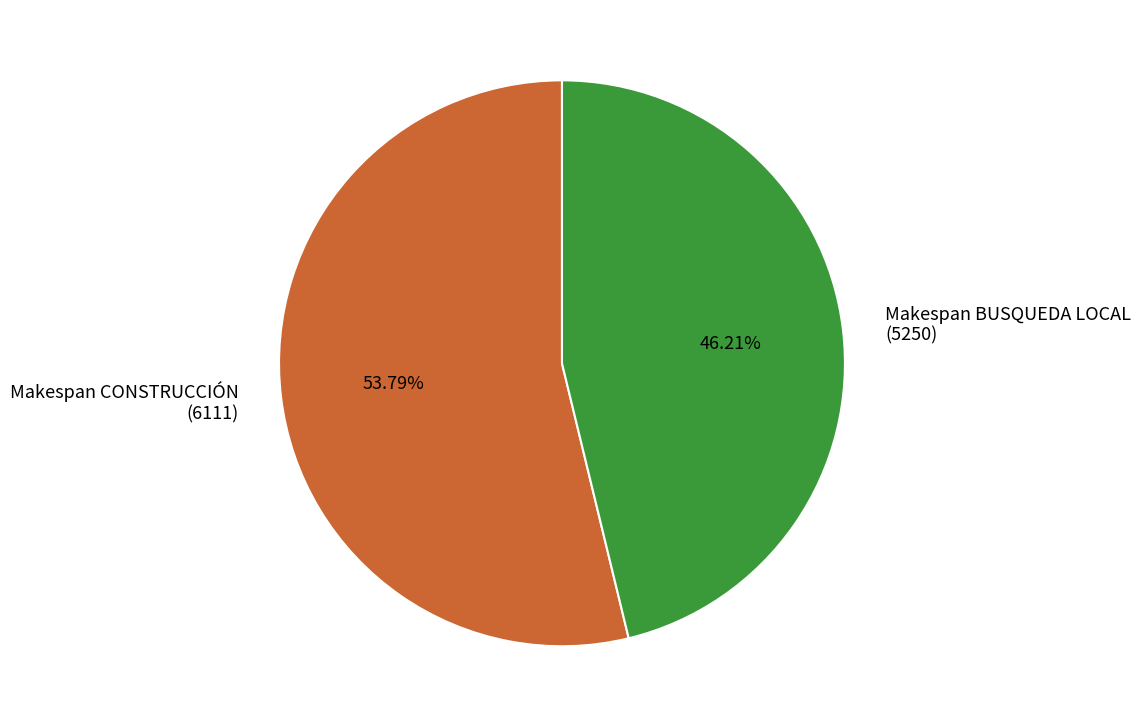

Does Makespan CONSTRUCCIÓN (6111) represent more than half of the total?

Yes